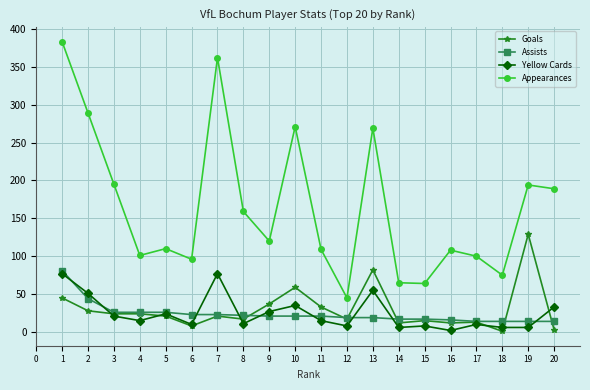

True or false: Appearances has more than 0 interior local peaks.

True